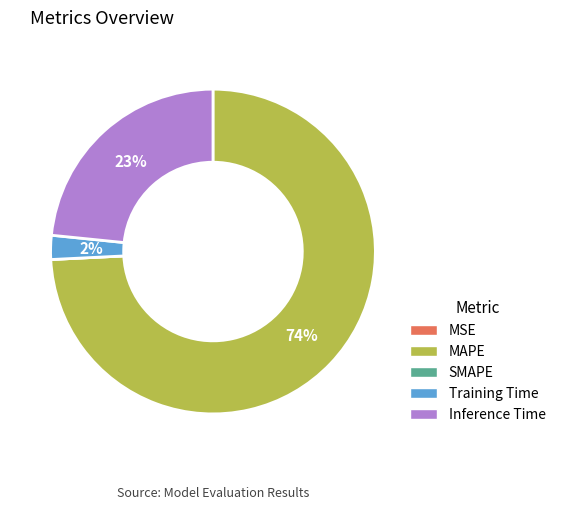

Is Training Time the majority of the pie?

No